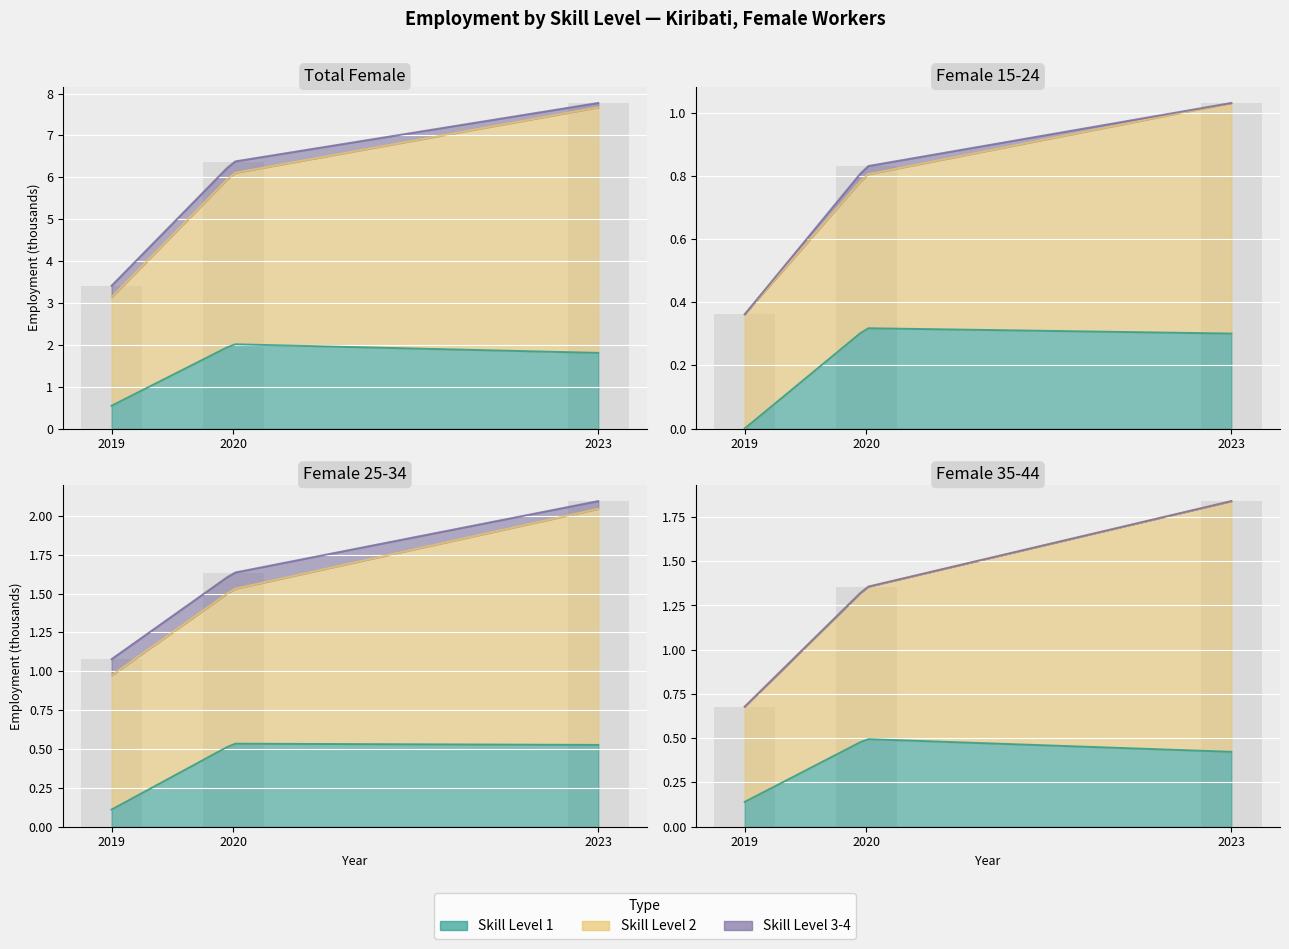

Reading right to left, list all the values displayed in this chart.

ocu_skill_l1: 11=0.4	10=0.5	9=0.1	8=0.5	7=0.5	6=0.1	5=0.3	4=0.3	3=0.0	2=1.8	1=2.0	0=0.5
ocu_skill_l2: 11=1.4	10=0.9	9=0.5	8=1.5	7=1.0	6=0.9	5=0.7	4=0.5	3=0.4	2=5.9	1=4.1	0=2.6
ocu_skill_l3_4: 11=0.0	10=0.0	9=0.0	8=0.1	7=0.1	6=0.1	5=0.0	4=0.0	3=0.0	2=0.1	1=0.3	0=0.3